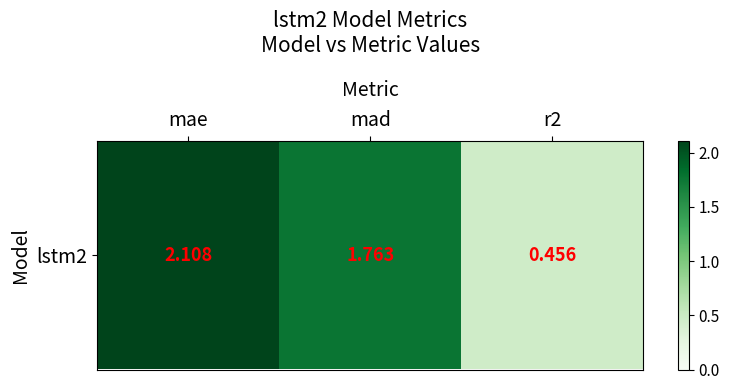

Reading left to right, extract all data points from this chart.

2.1	1.8	0.5